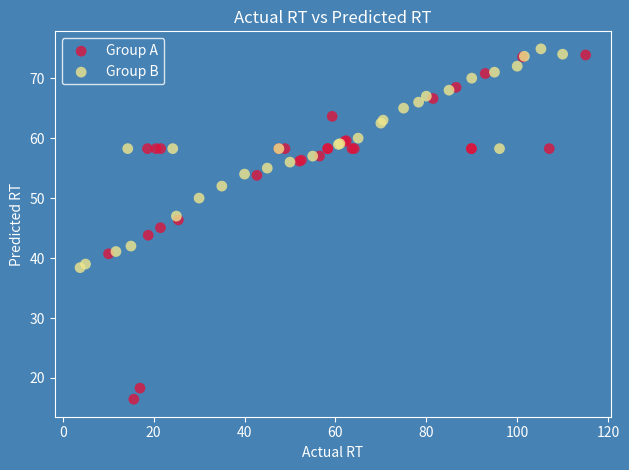

Which series contains the lowest Y value?

Group A